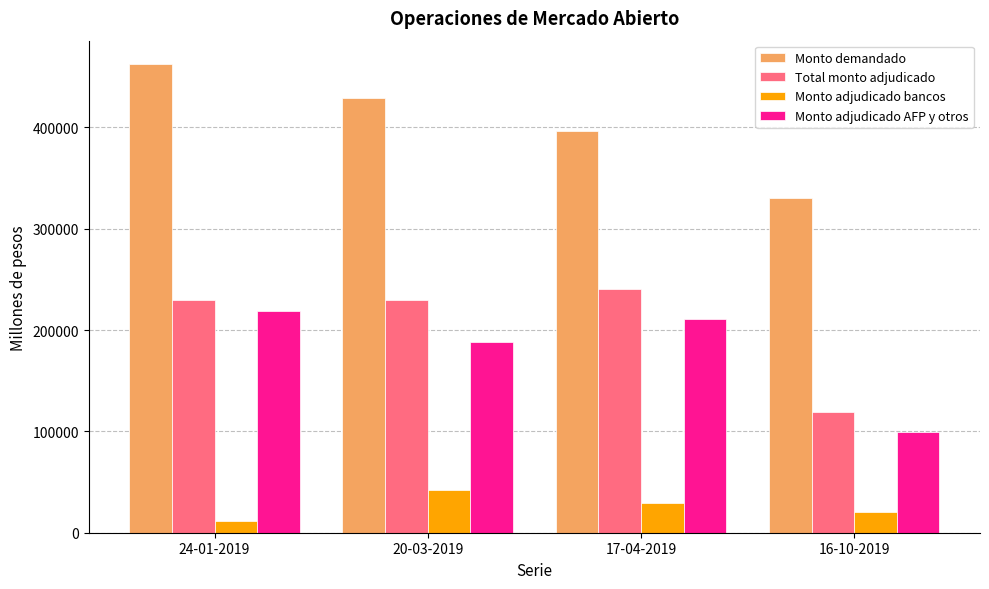

Is the value of Monto adjudicado bancos at 20-03-2019 greater than the value of Monto demandado at 20-03-2019?

No